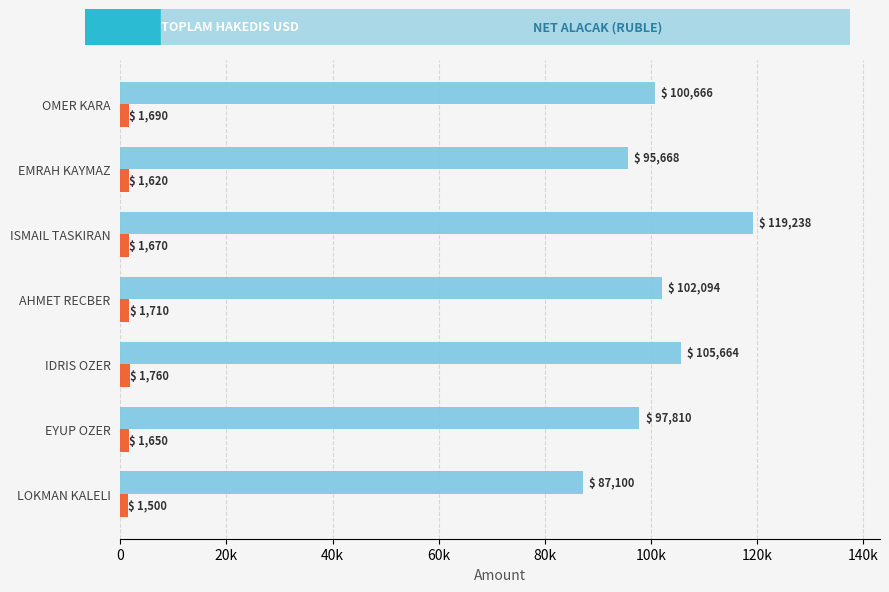

How many bars are there in total?

14